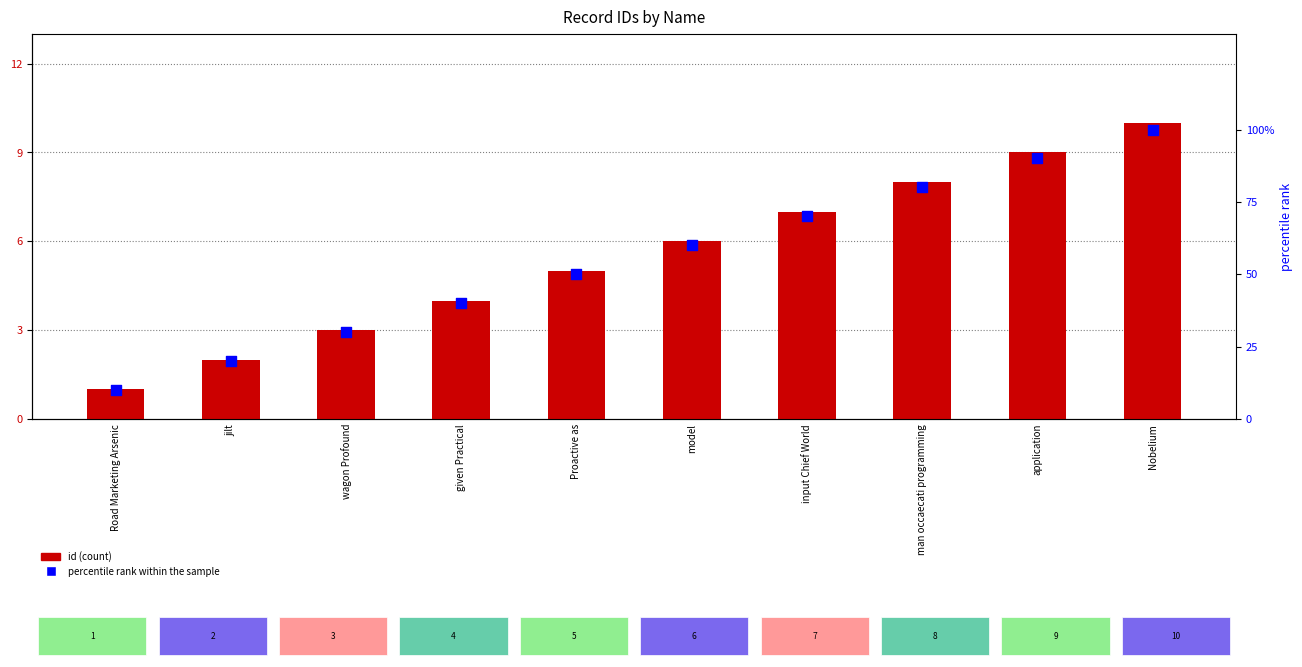

Which series contains the highest Y value?

percentile rank within the sample